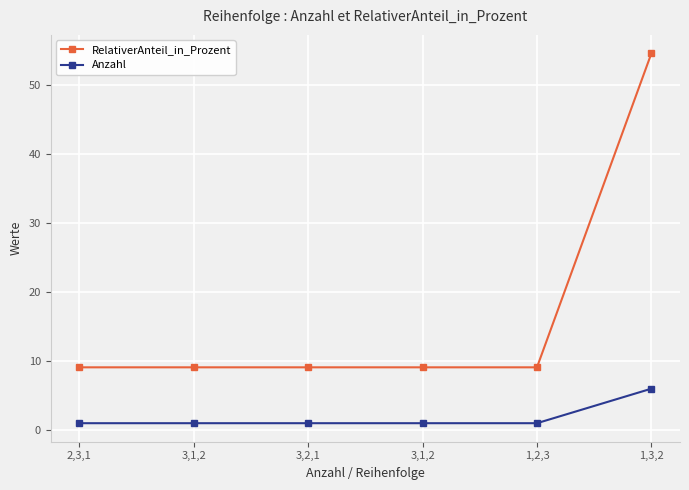

The value of Anzahl at 1,3,2 is 6.0. True or false?

True